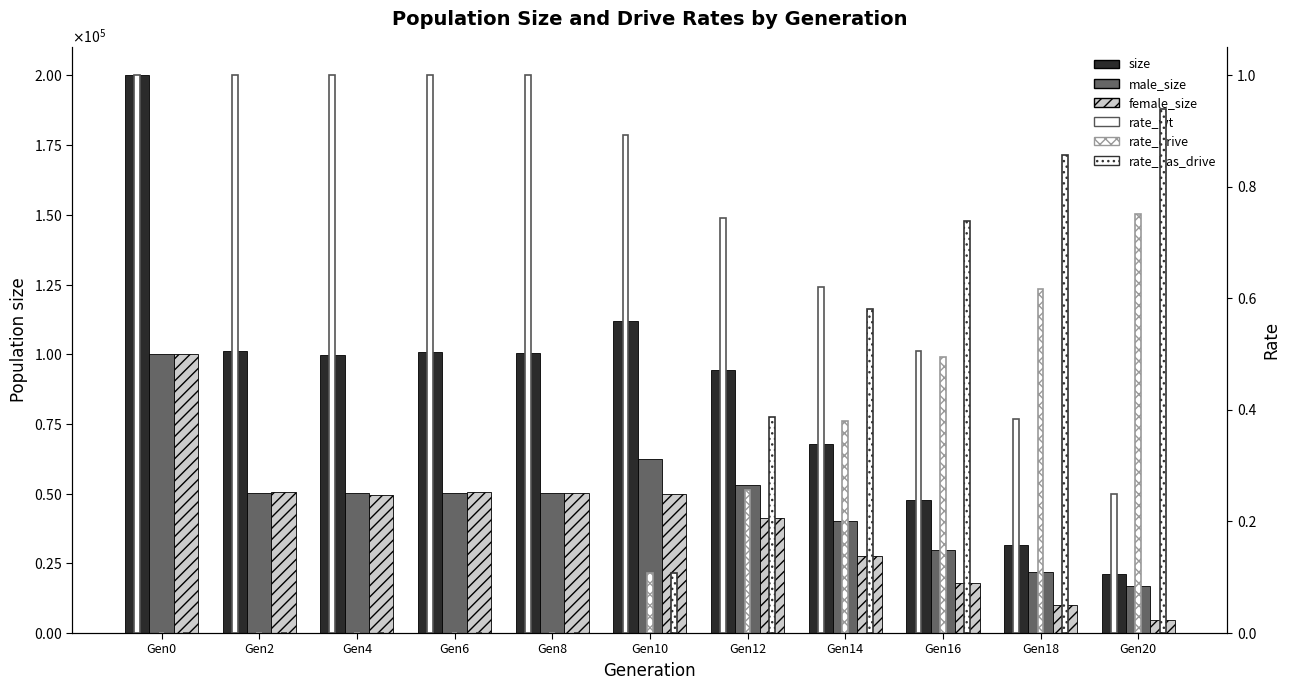

At Gen20, list the series in order from largest to smallest.

size, male_size, female_size, rate_has_drive, rate_drive, rate_wt